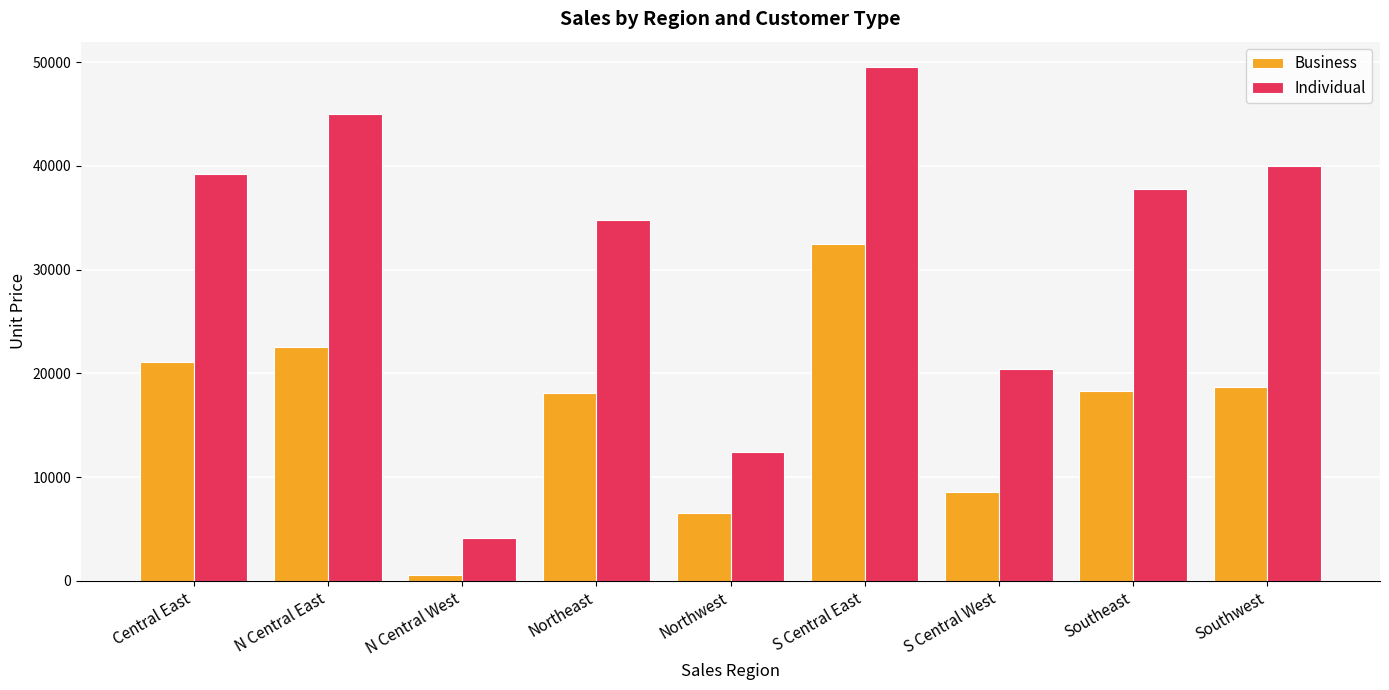

What is the average value of the Business series?

16306.8